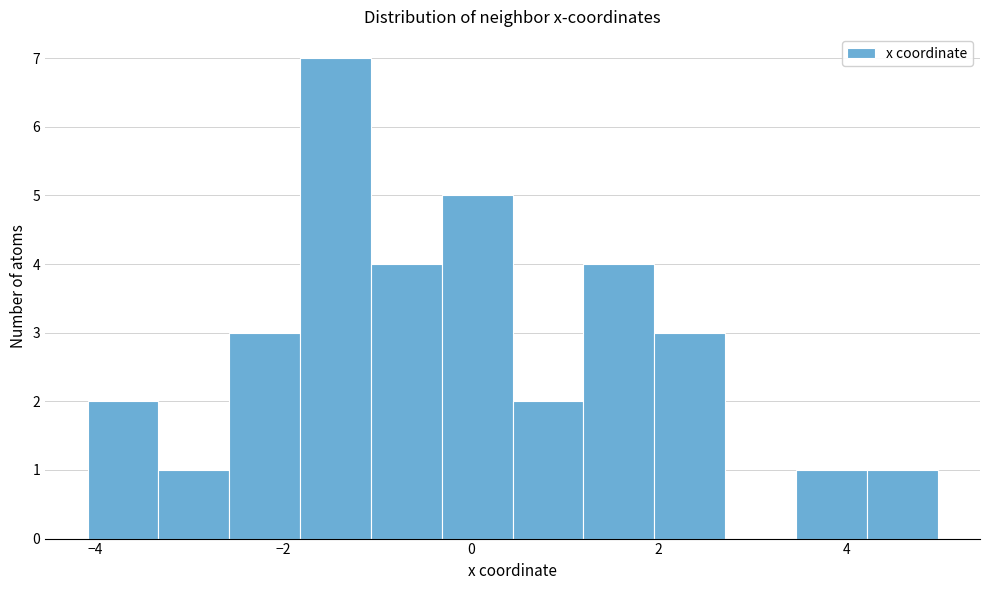

Read against the x-axis, roughly where is the centre of the tallest bar?

-1.4